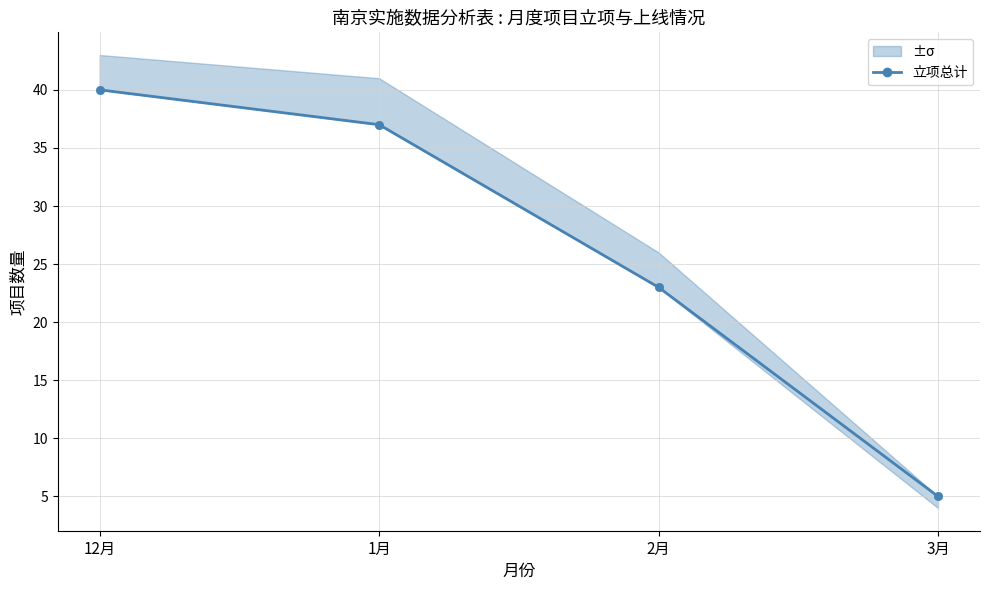

The value at 1月 is 37. True or false?

True